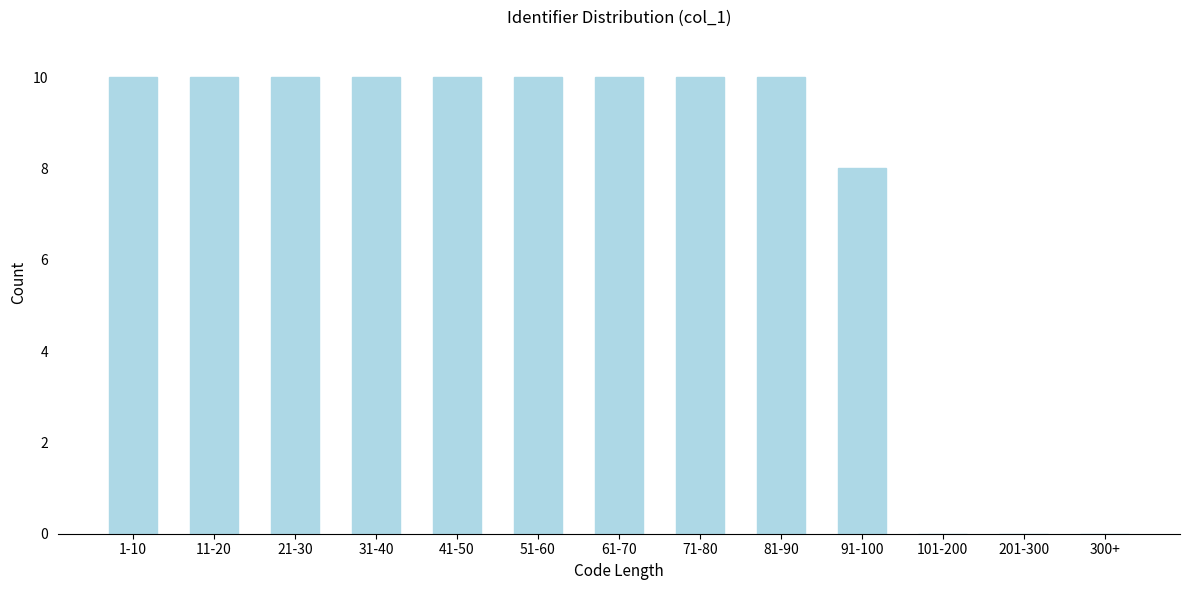

Reading left to right, extract all data points from this chart.

1-10=10	11-20=10	21-30=10	31-40=10	41-50=10	51-60=10	61-70=10	71-80=10	81-90=10	91-100=8	101-200=0	201-300=0	300+=0